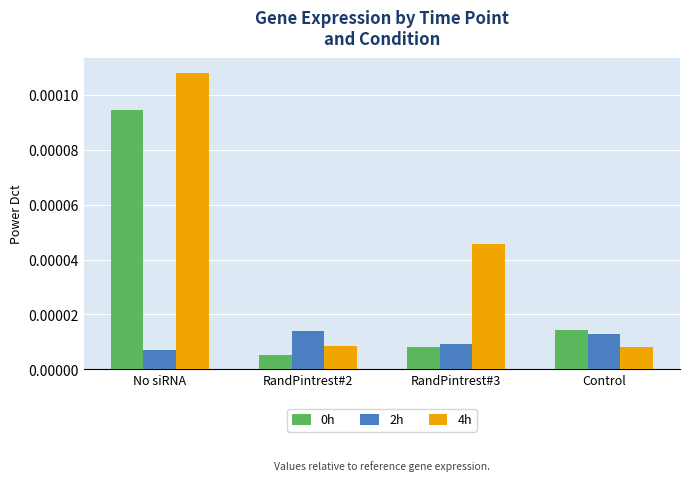

What position from the right is Control?

1